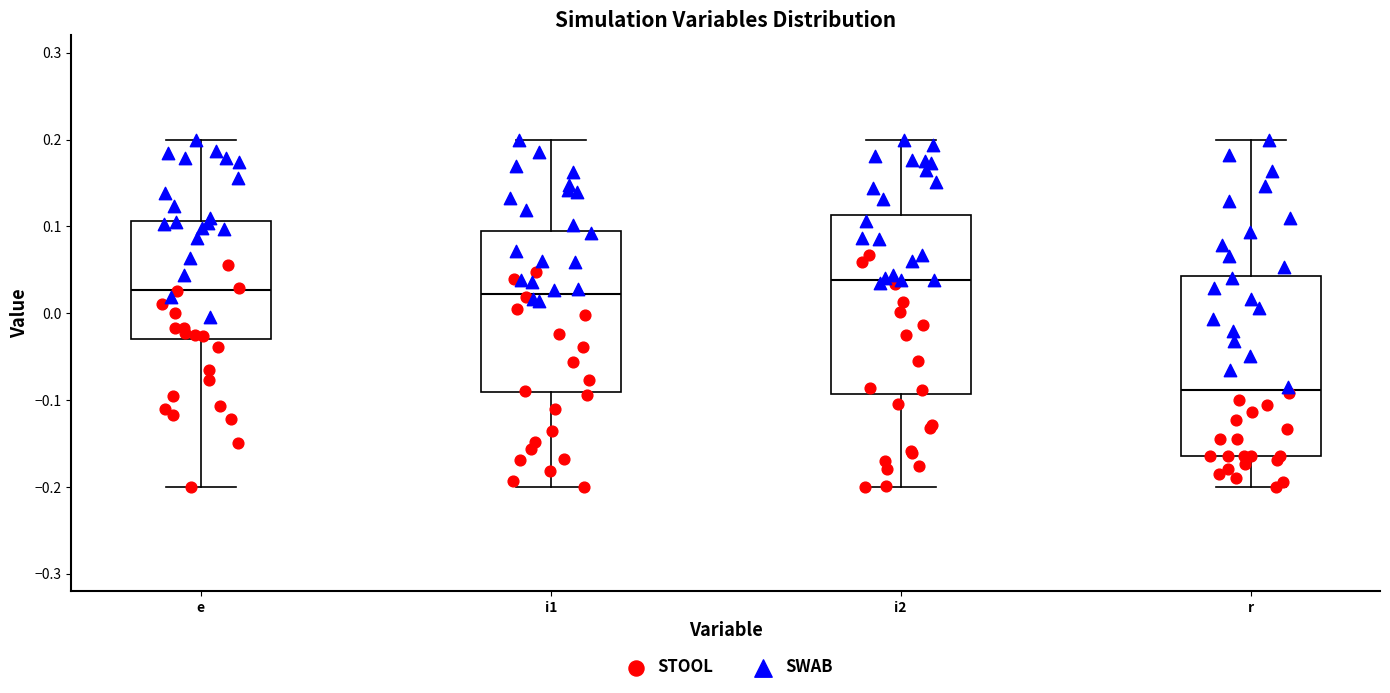

Where does the lower whisker of the box for i1 end on the y-axis? The values are not printed on the chart, so give them approximately, as read against the axis.

-0.20